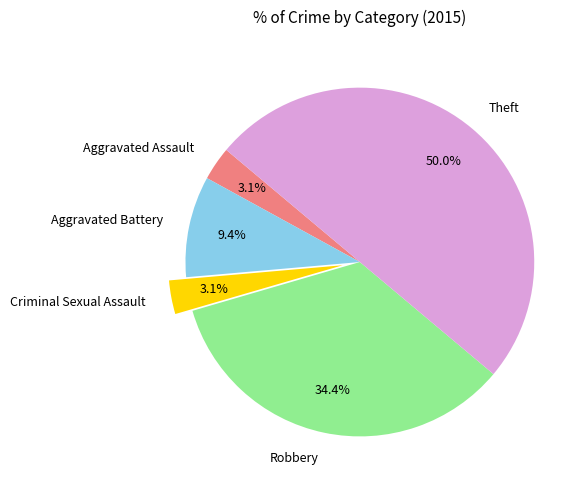

What is the ratio of the value at Aggravated Battery to the value at Theft?

0.2